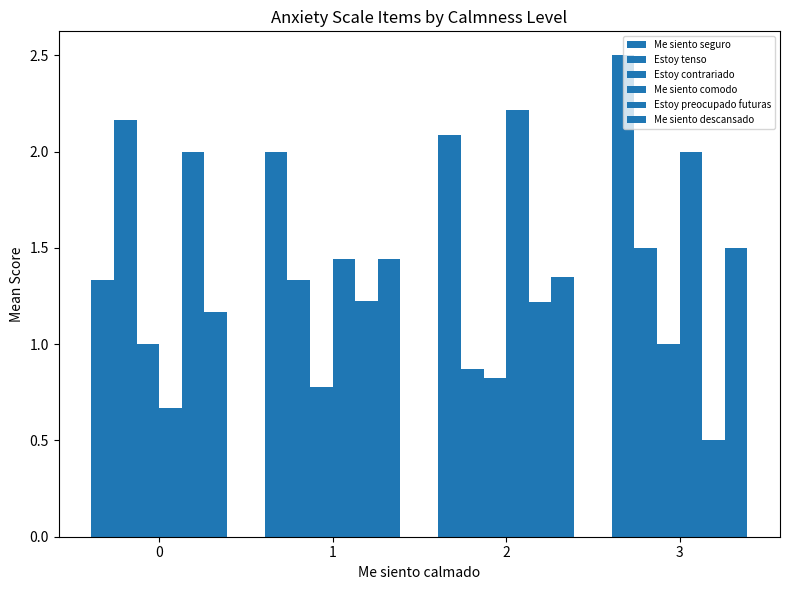

At how many categories does at least one series exceed 0?

4